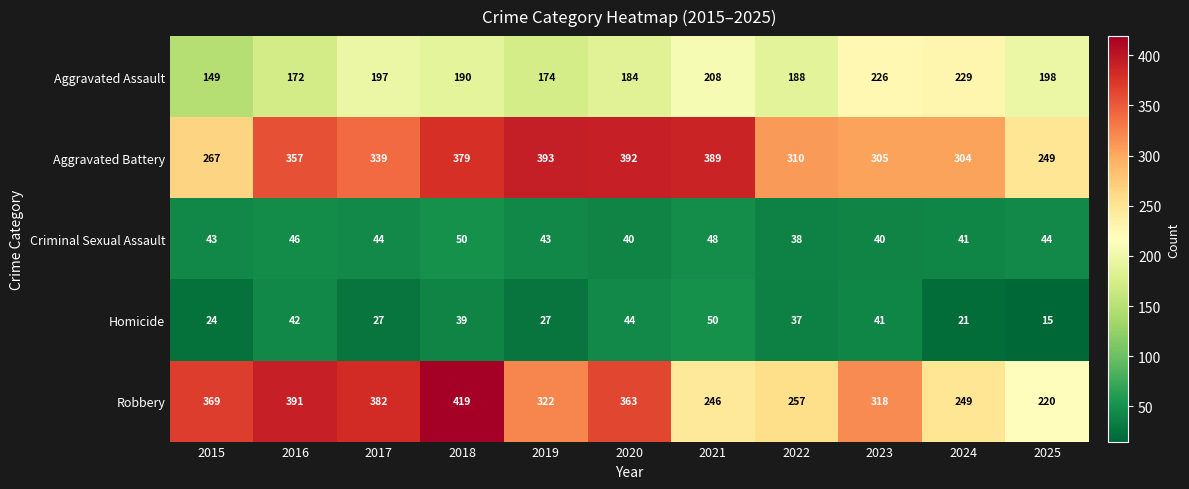

What is the difference between the Robbery values at 2019 and 2022?

65